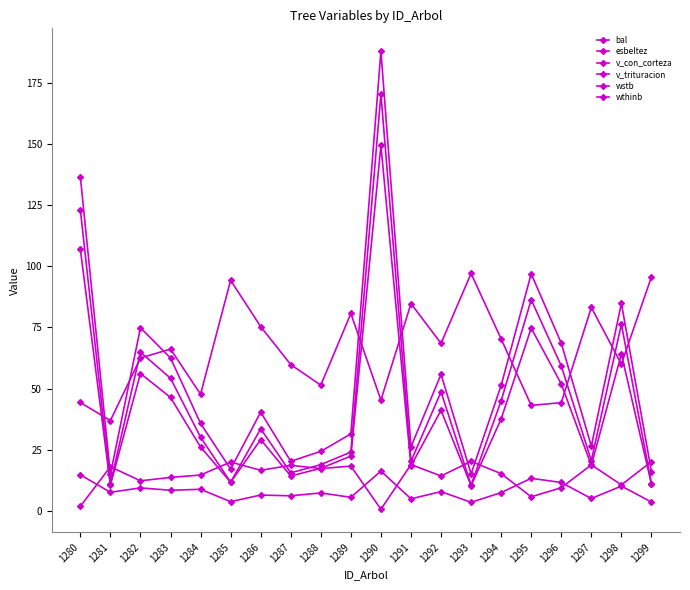

Between 1280 and 1295, which series saw the biggest shift?

v_con_corteza